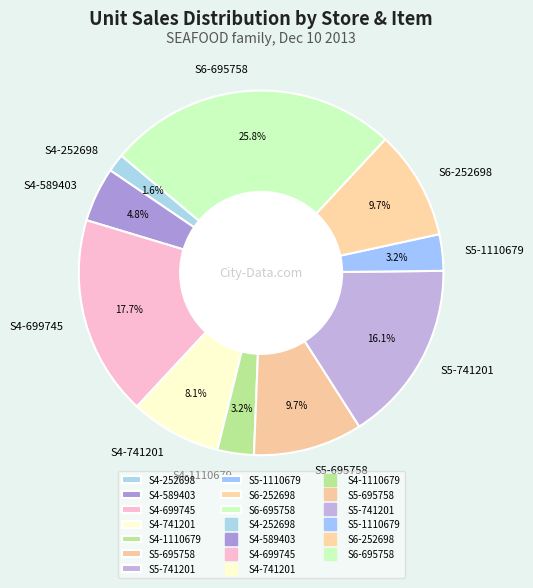

How many segments does this pie chart have?

10